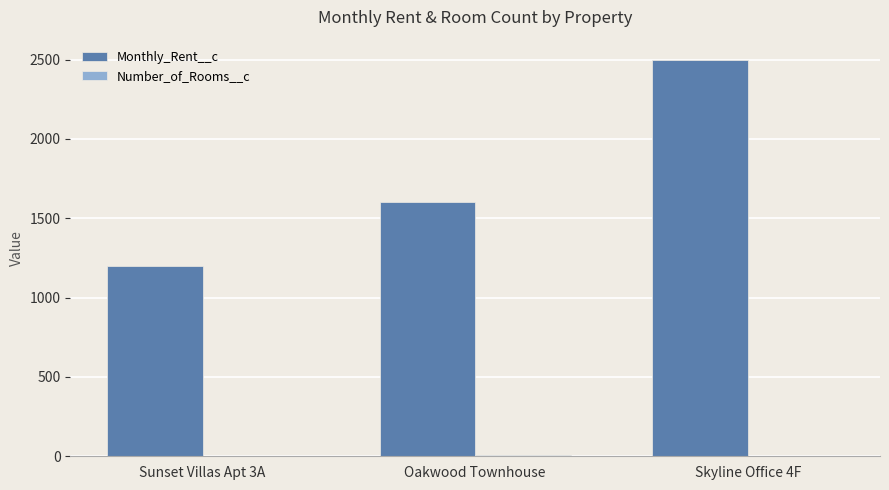

The Monthly_Rent__c series shows 2666 at Oakwood Townhouse. True or false?

False